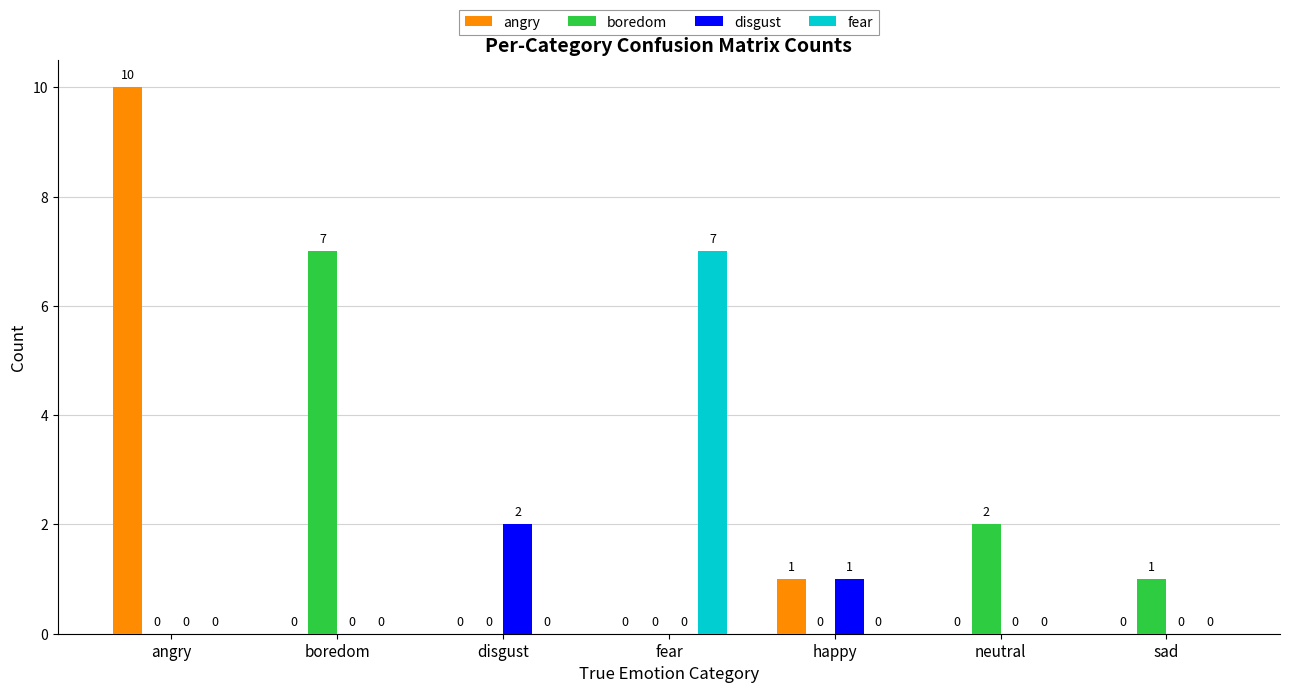

What is the maximum value shown in the chart?

10